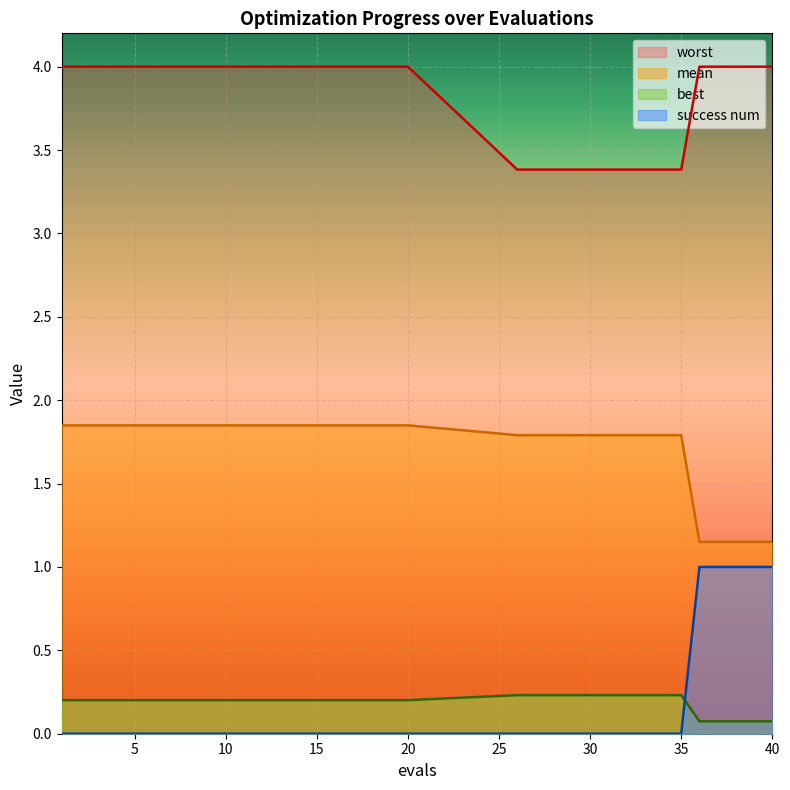

What is the label of the 9th point from the right?

26